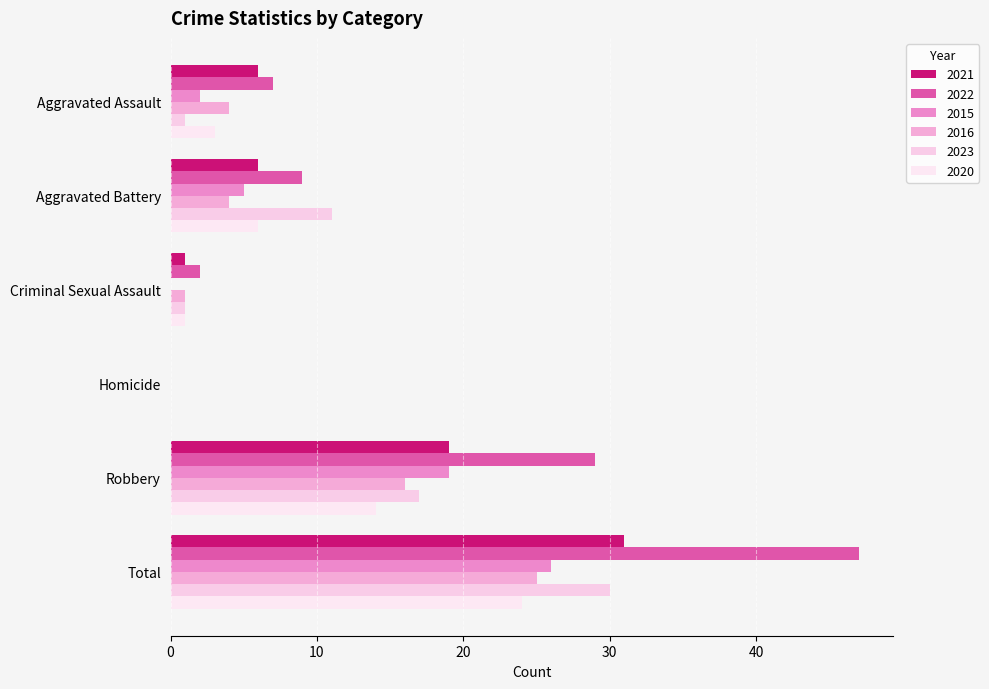

At how many categories does at least one series exceed 29?

1